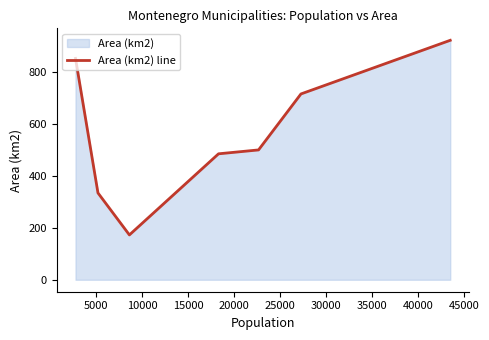

What is the maximum value shown in the chart?

924